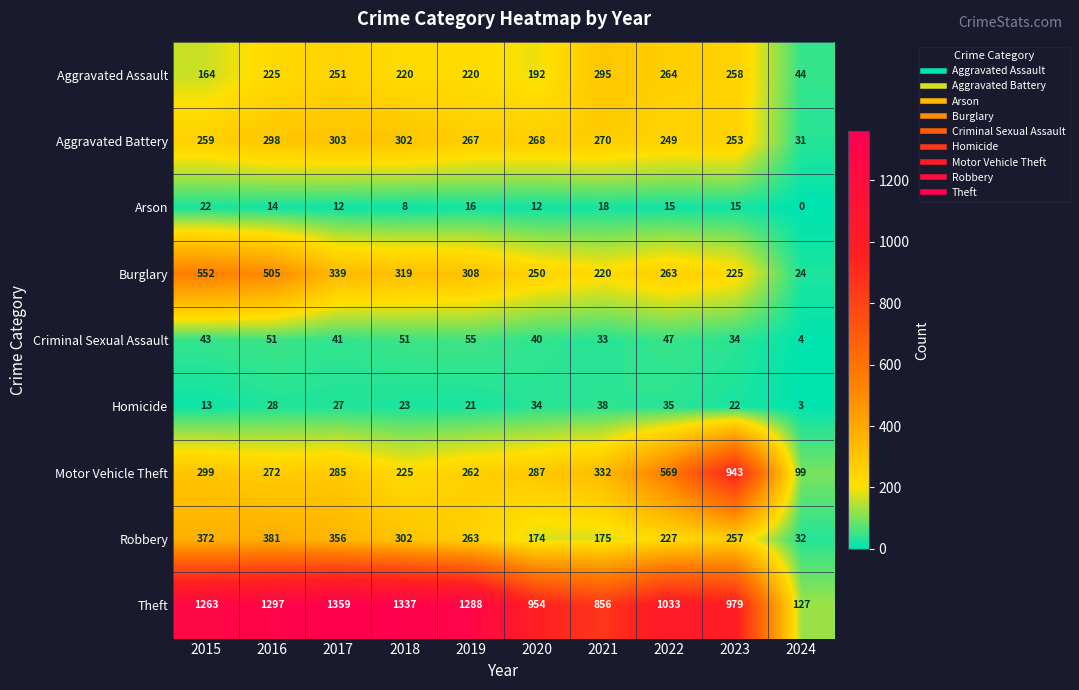

The Motor Vehicle Theft series shows 262 at 2019. True or false?

True